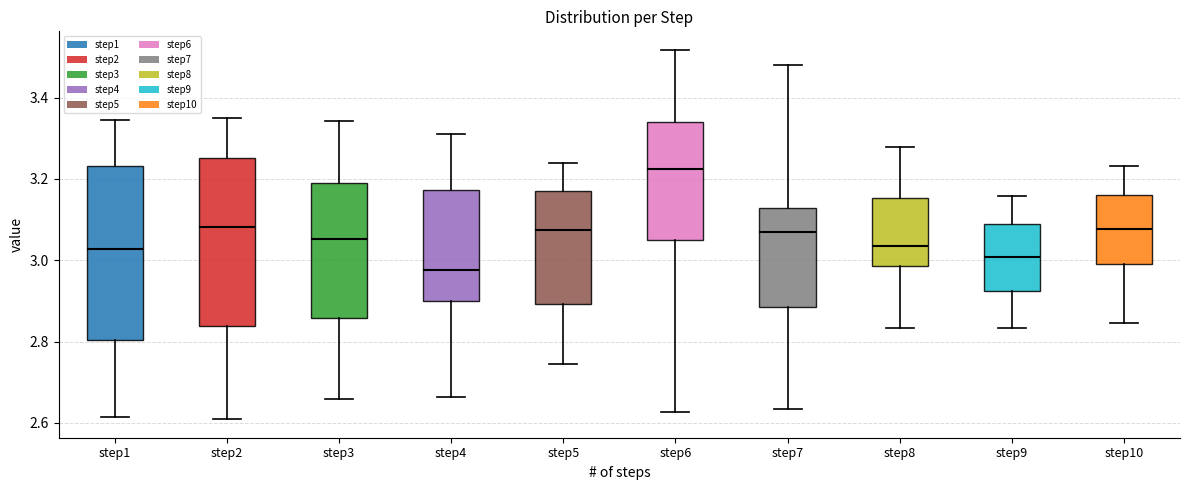

Reading left to right, transcribe this box plot: for each box, give where its median line is, the range the box spans, and where its two whiskers end, as read against the y-axis. The values are not printed on the chart, so give them approximately, as read against the axis.

step1: median 3.02, box 2.80 to 3.24, whiskers 2.62 to 3.34
step2: median 3.08, box 2.84 to 3.26, whiskers 2.60 to 3.36
step3: median 3.06, box 2.86 to 3.20, whiskers 2.66 to 3.34
step4: median 2.98, box 2.90 to 3.18, whiskers 2.66 to 3.32
step5: median 3.08, box 2.90 to 3.18, whiskers 2.74 to 3.24
step6: median 3.22, box 3.06 to 3.34, whiskers 2.62 to 3.52
step7: median 3.06, box 2.88 to 3.12, whiskers 2.64 to 3.48
step8: median 3.04, box 2.98 to 3.16, whiskers 2.84 to 3.28
step9: median 3.00, box 2.92 to 3.08, whiskers 2.84 to 3.16
step10: median 3.08, box 3.00 to 3.16, whiskers 2.84 to 3.24